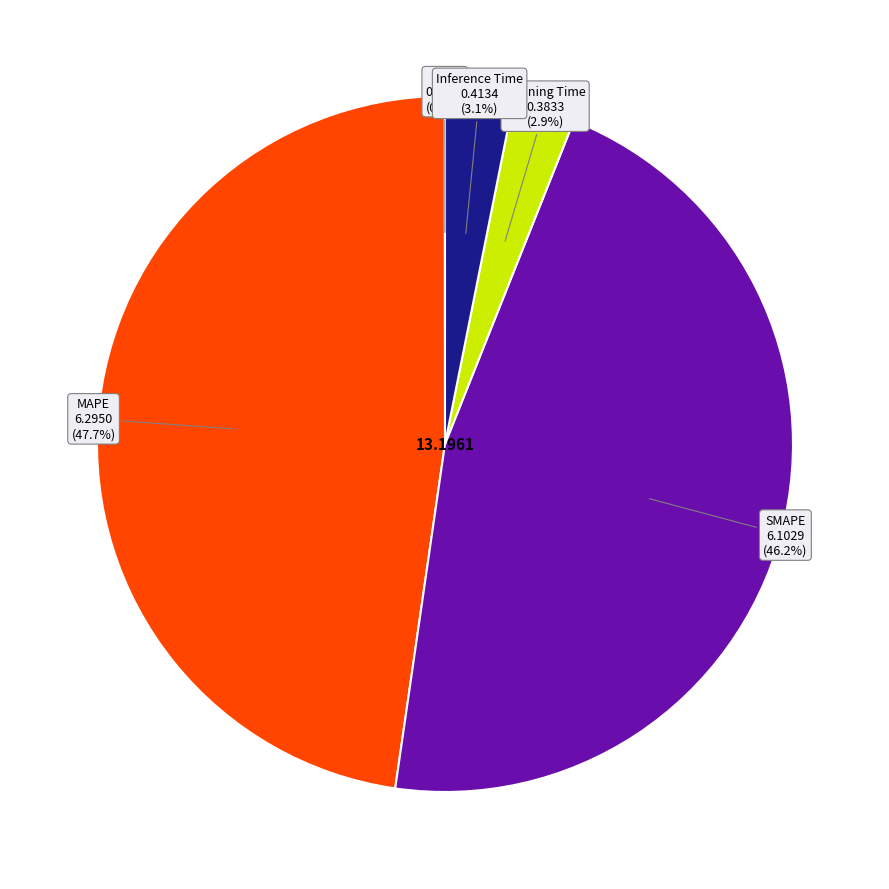

What percentage is the Inference Time slice, to the nearest percent?

3%